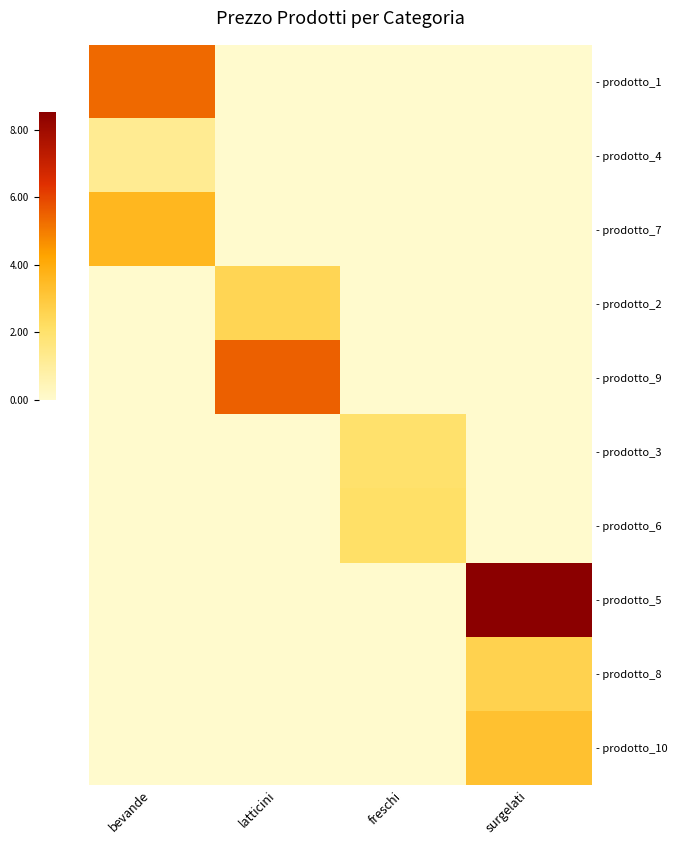

How many values in - prodotto_7 are above zero?

1